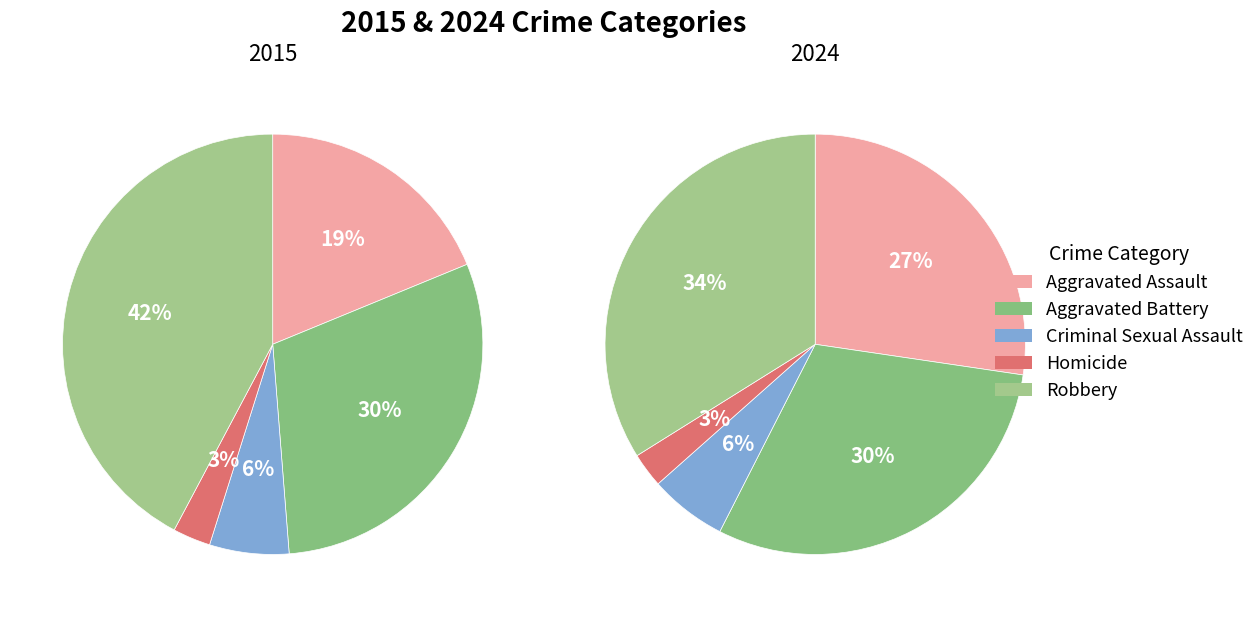

To the nearest percent, what percentage of the pie is Robbery?

34%